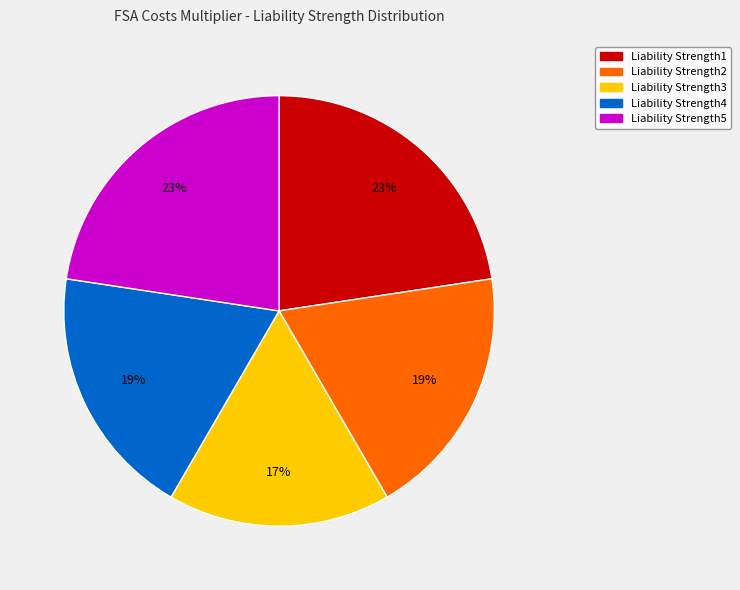

Which category has the smallest portion of the pie?

Liability Strength3